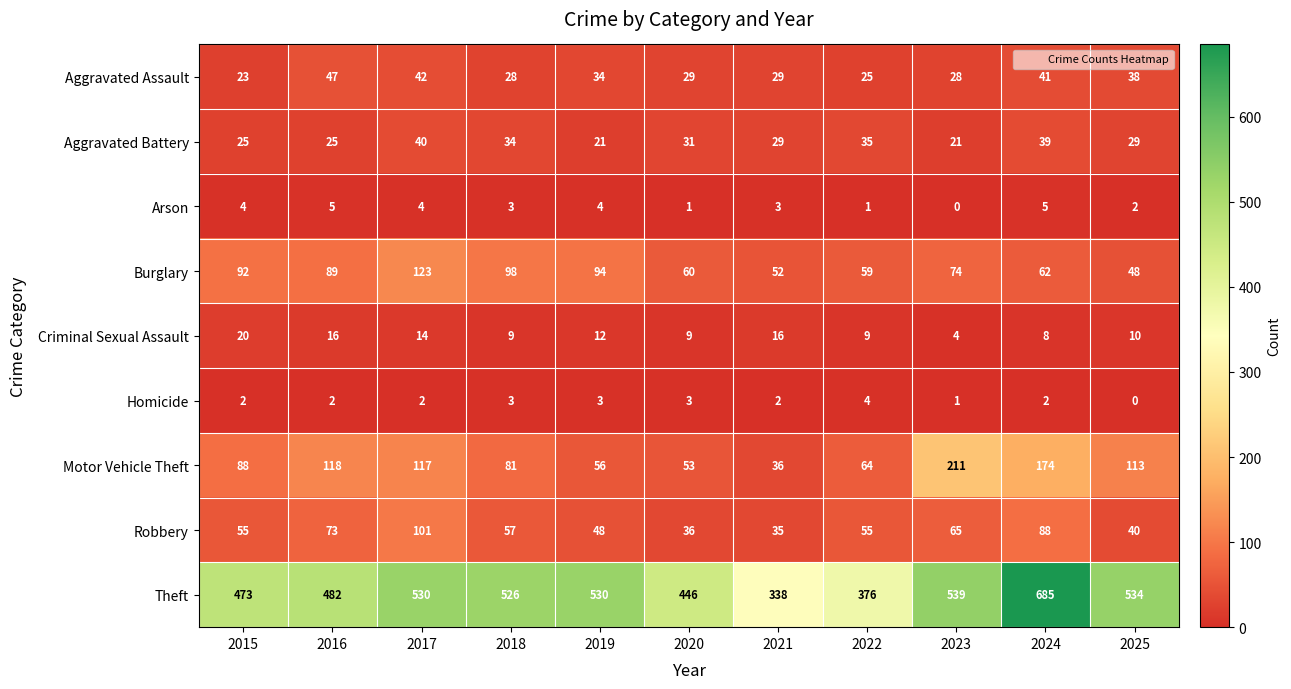

True or false: Aggravated Assault has a value of 29 at 2021.

True